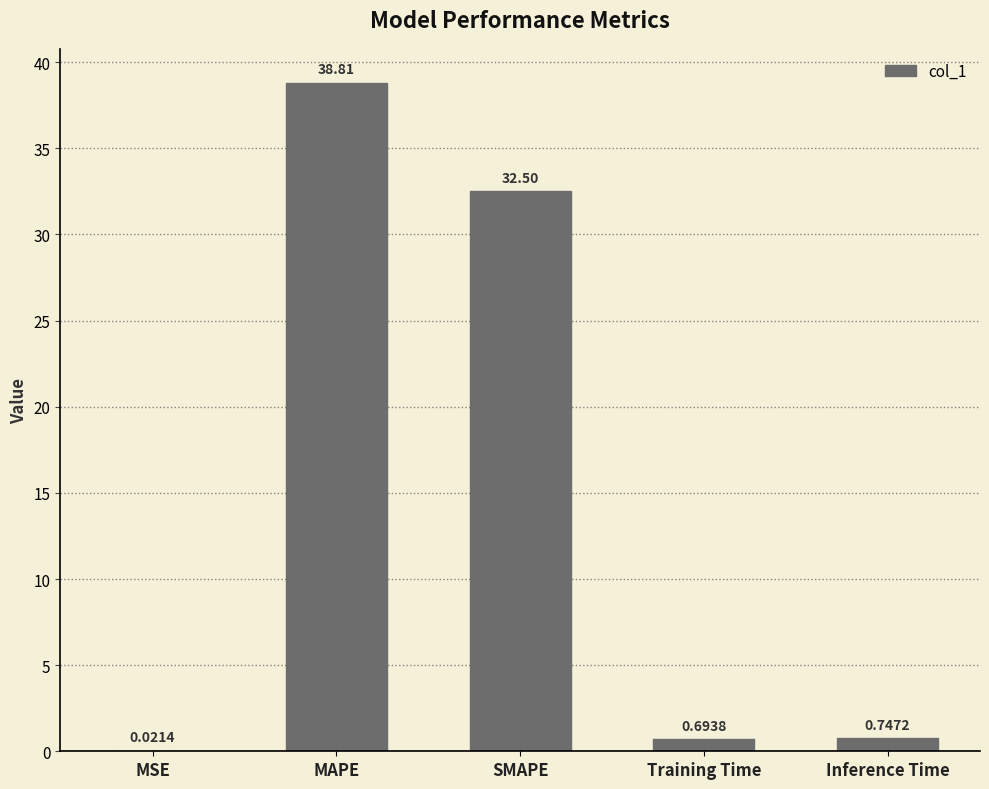

True or false: the data shows 32.5 at SMAPE.

True